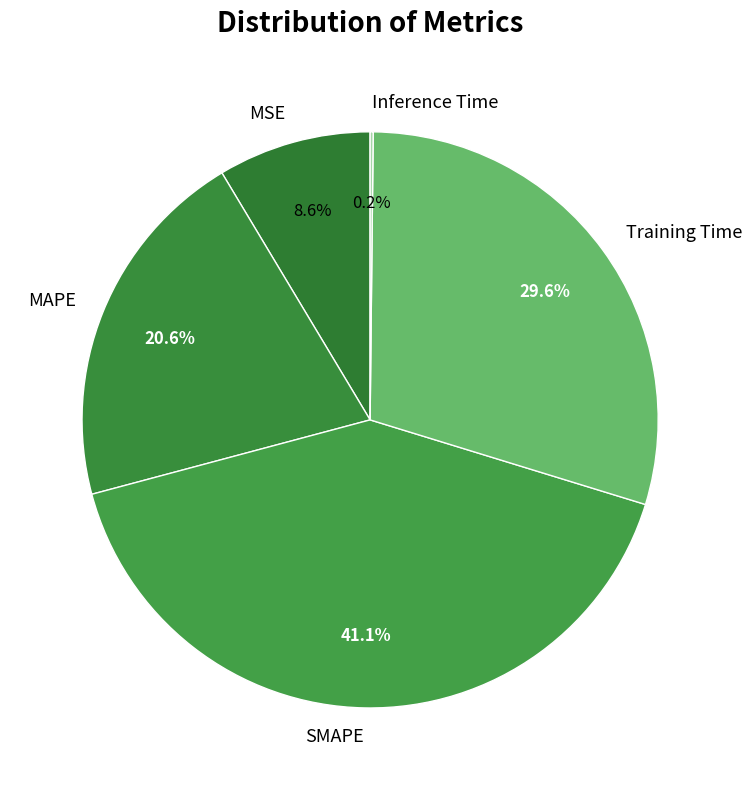

Is Training Time the majority of the pie?

No